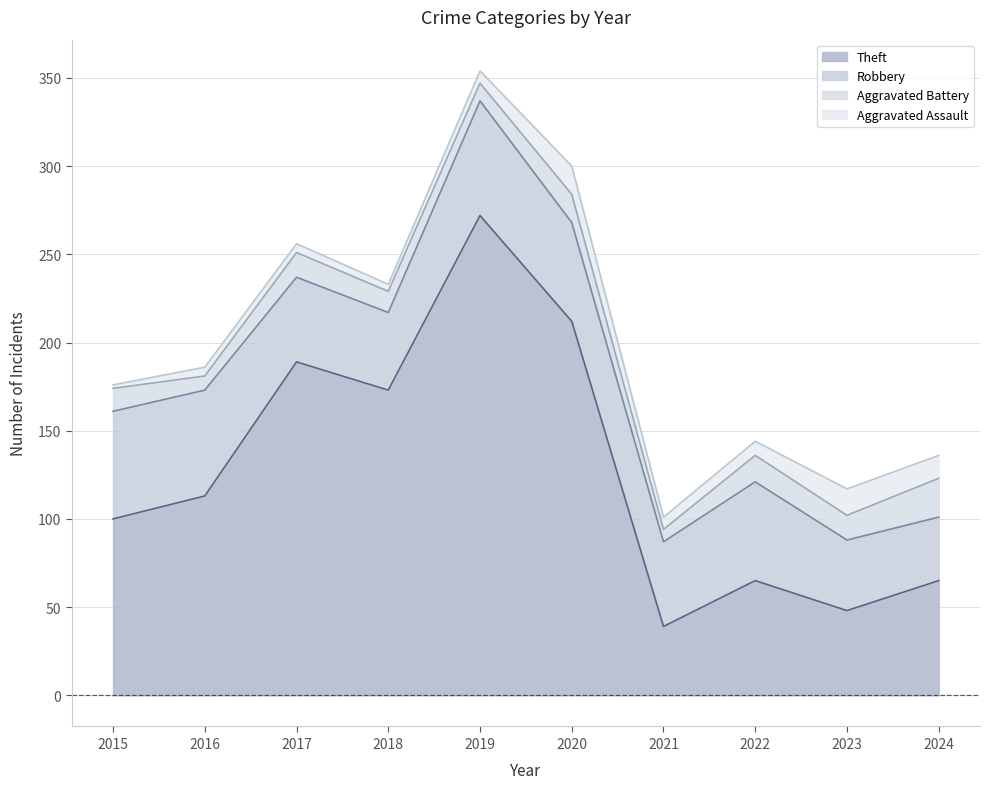

At how many categories does at least one series exceed 152?

4